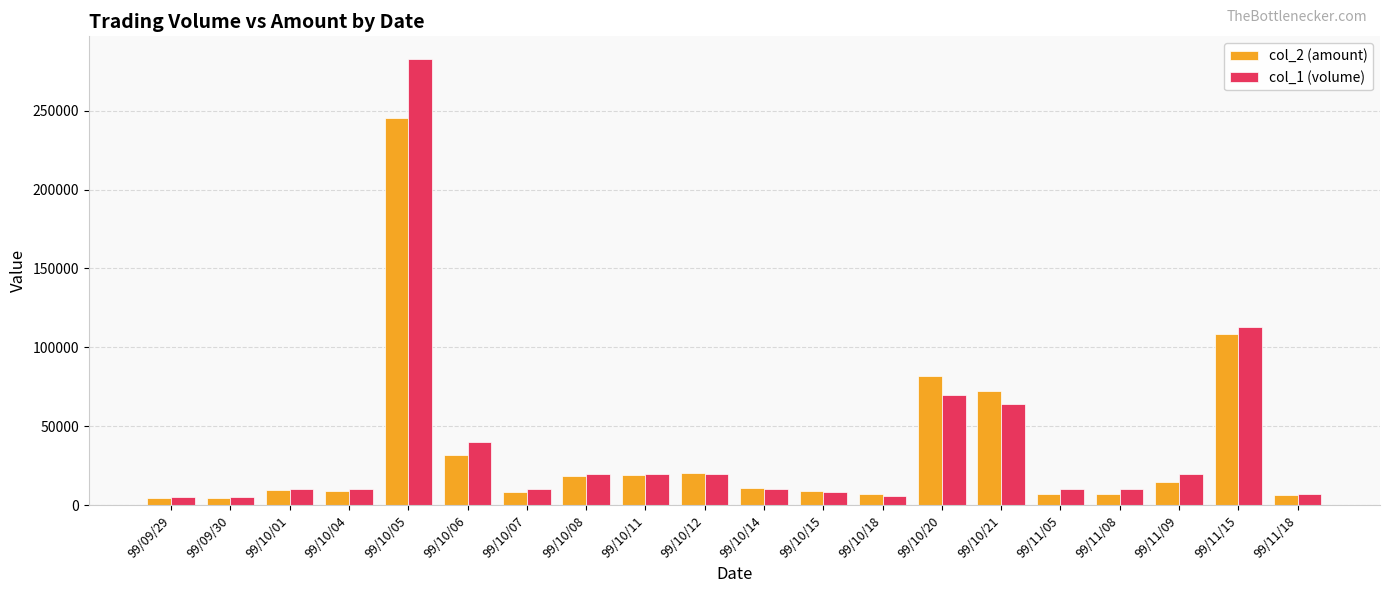

What is the approximate value of col_1 (volume) at 99/11/18, to the nearest 10?

7000